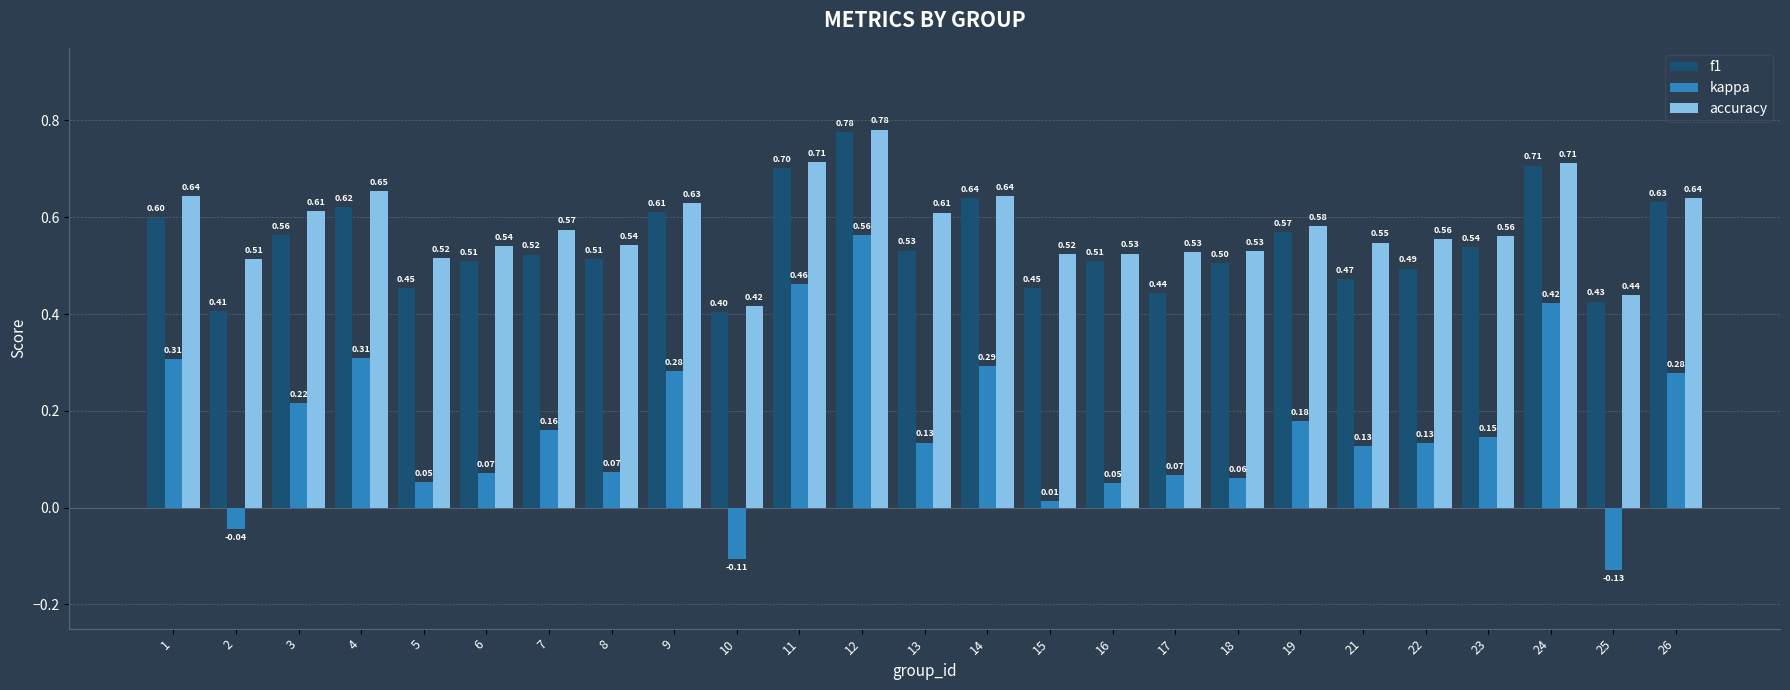

How many bars are there in total?

75